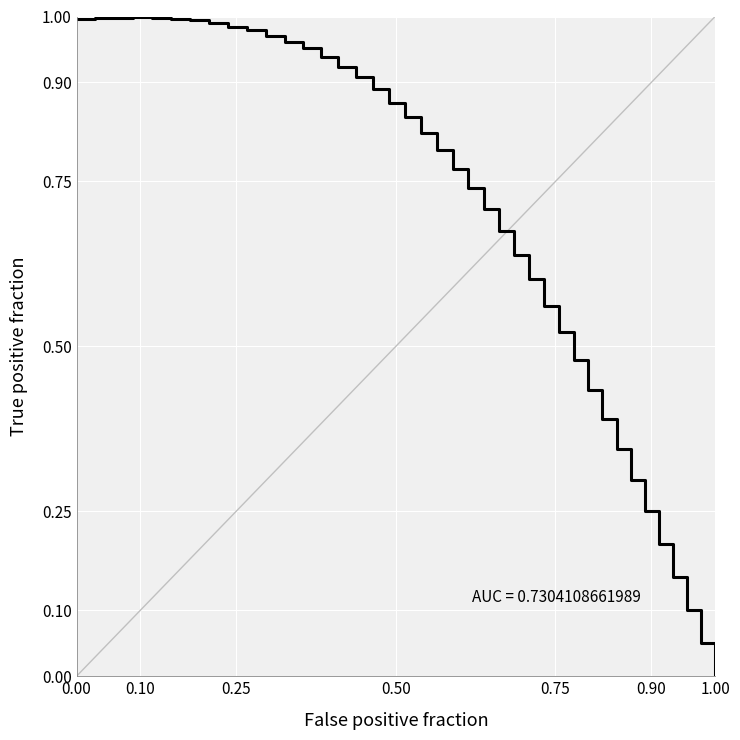

At which label is the value closest to 0?

1.00